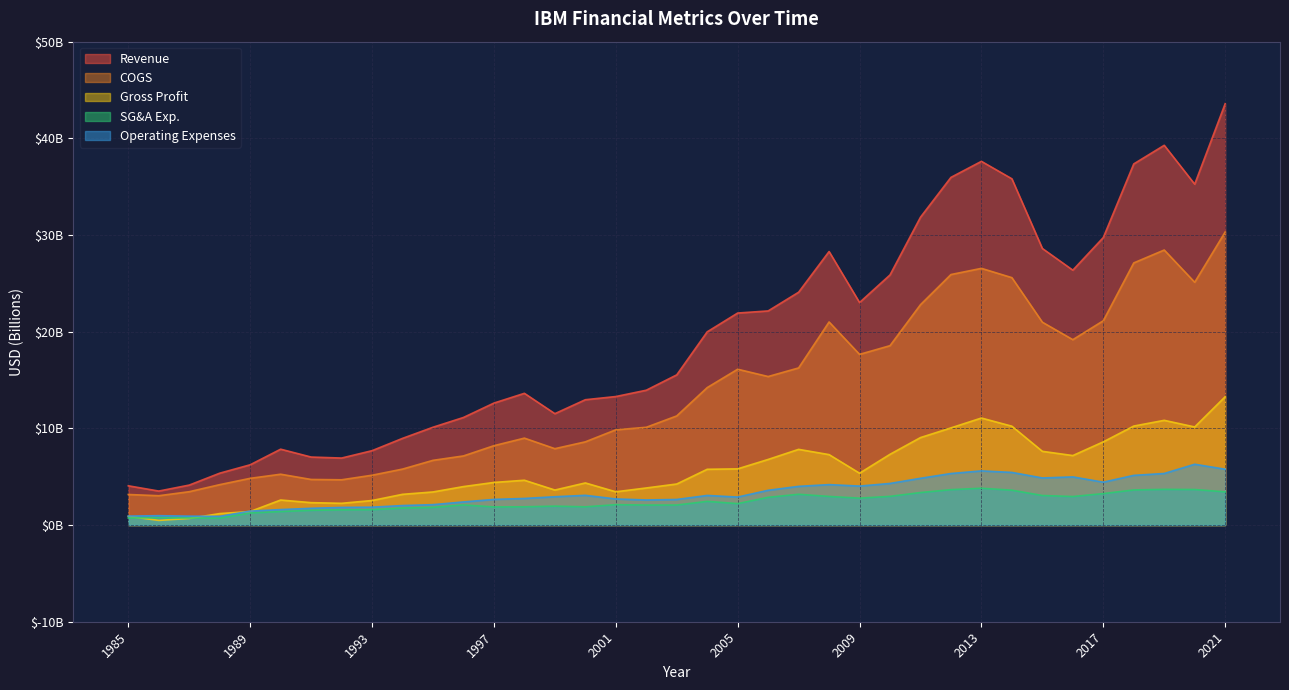

How many interior local valleys does the Gross Profit series have?

7